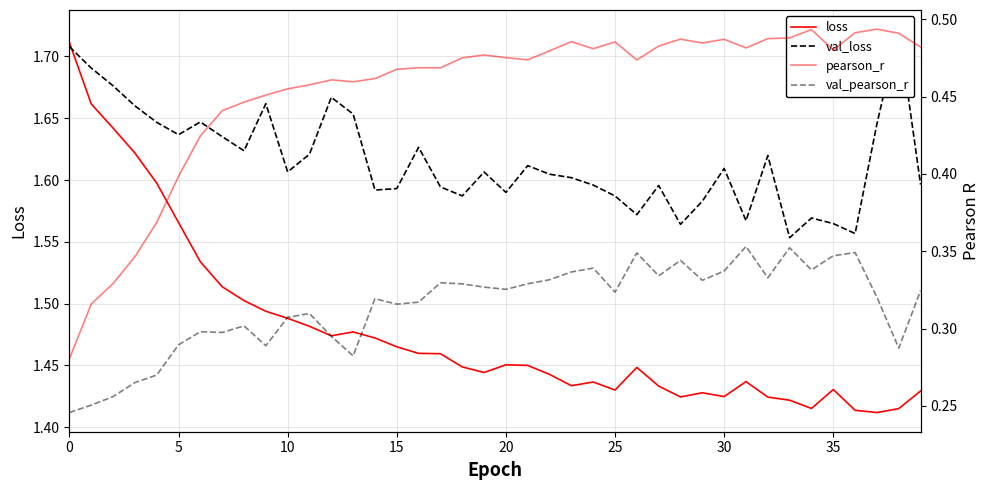

At 12, list the series in order from largest to smallest.

val_loss, loss, pearson_r, val_pearson_r